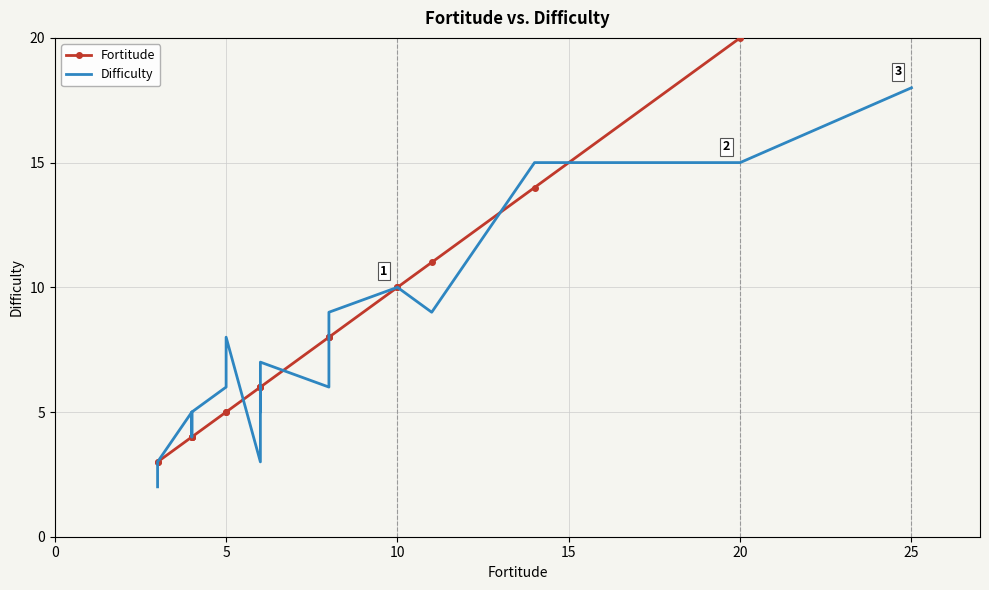

How many values in the Fortitude series are below 6?

8